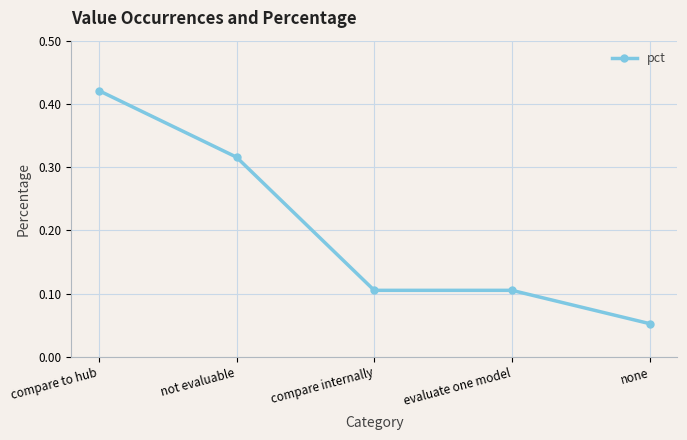

True or false: there are more than 1 points higher than both neighbors.

False